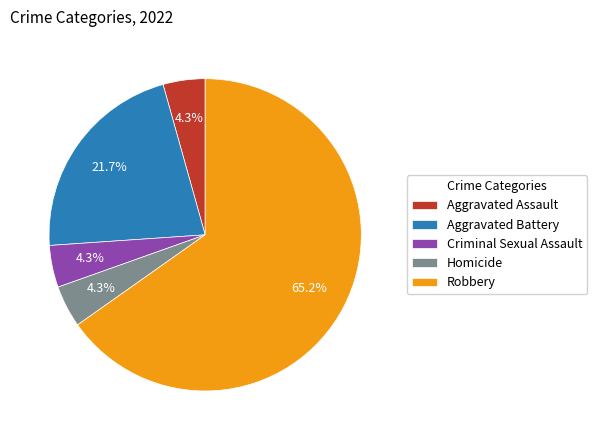

To the nearest percent, what is the difference between the Aggravated Battery and Homicide slice percentages?

17%